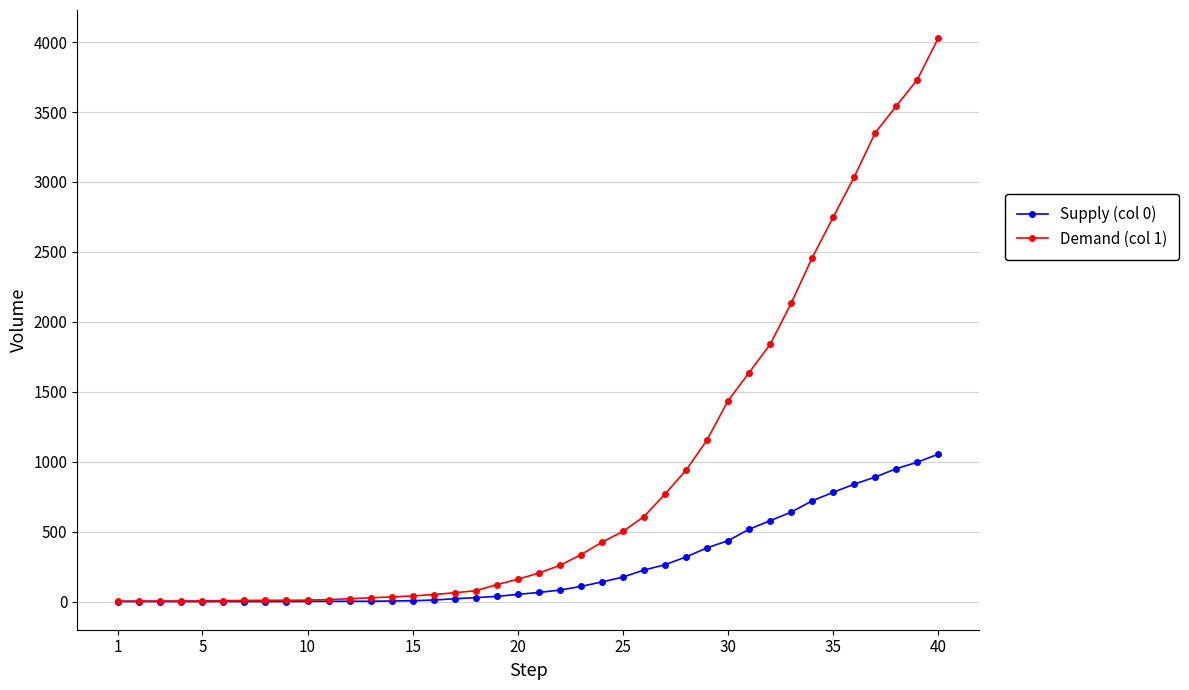

Which series has the largest total across all categories?

Demand (col 1)